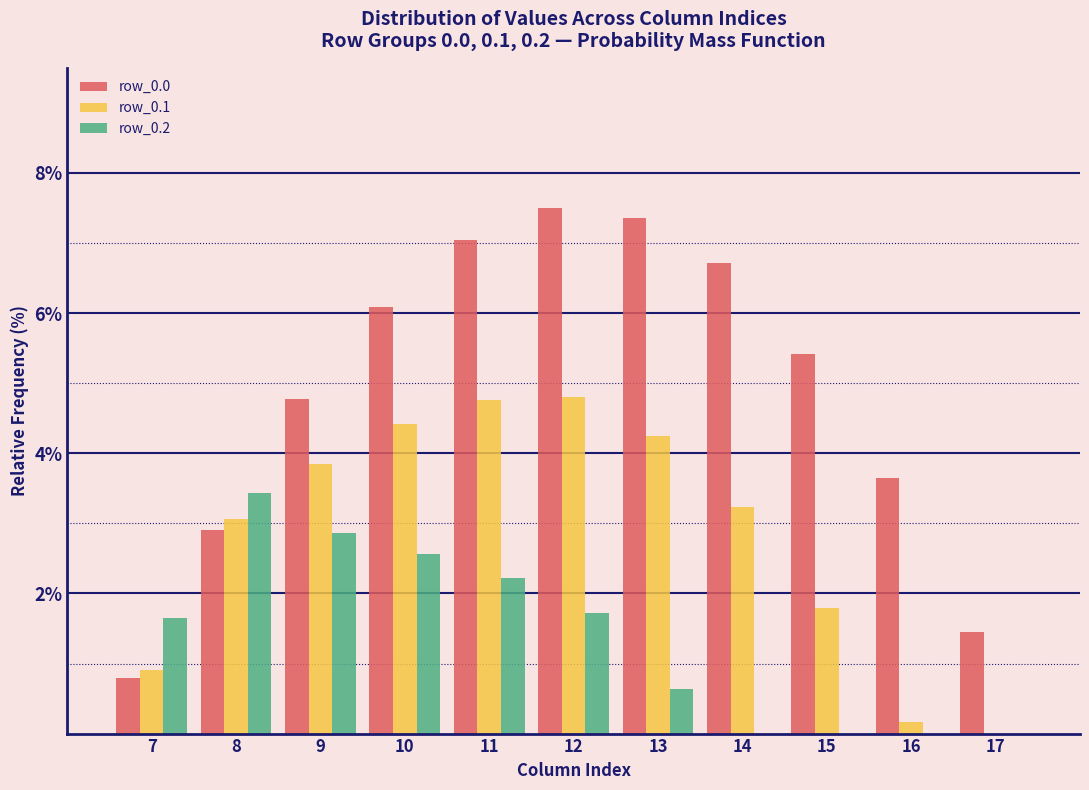

What is the sum of the row_0.2 values at 11 and 15?

2.2